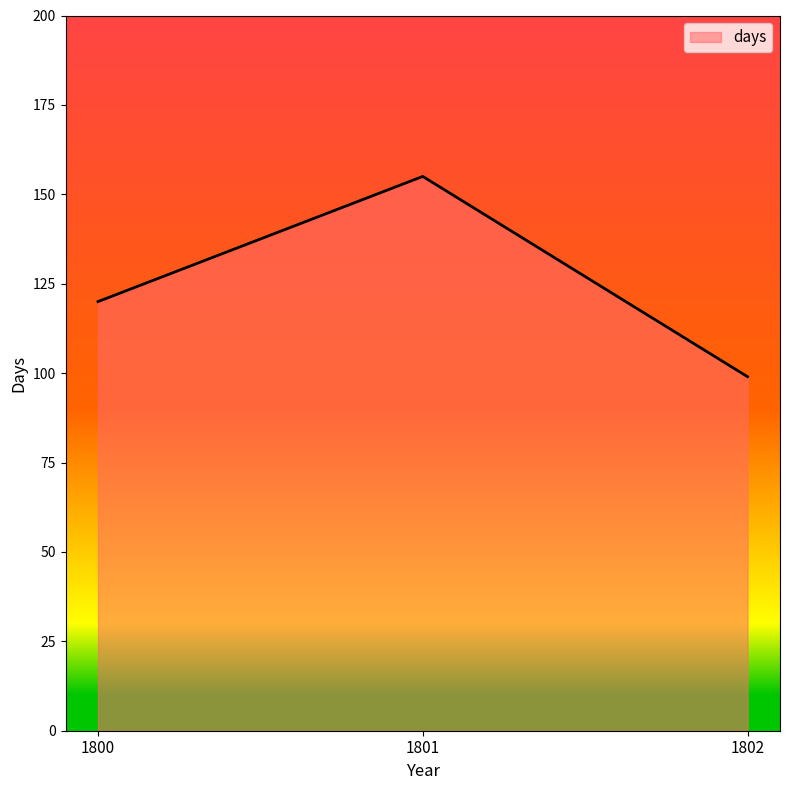

Approximately how many times larger is the value at 1801 compared to 1802?

1.6